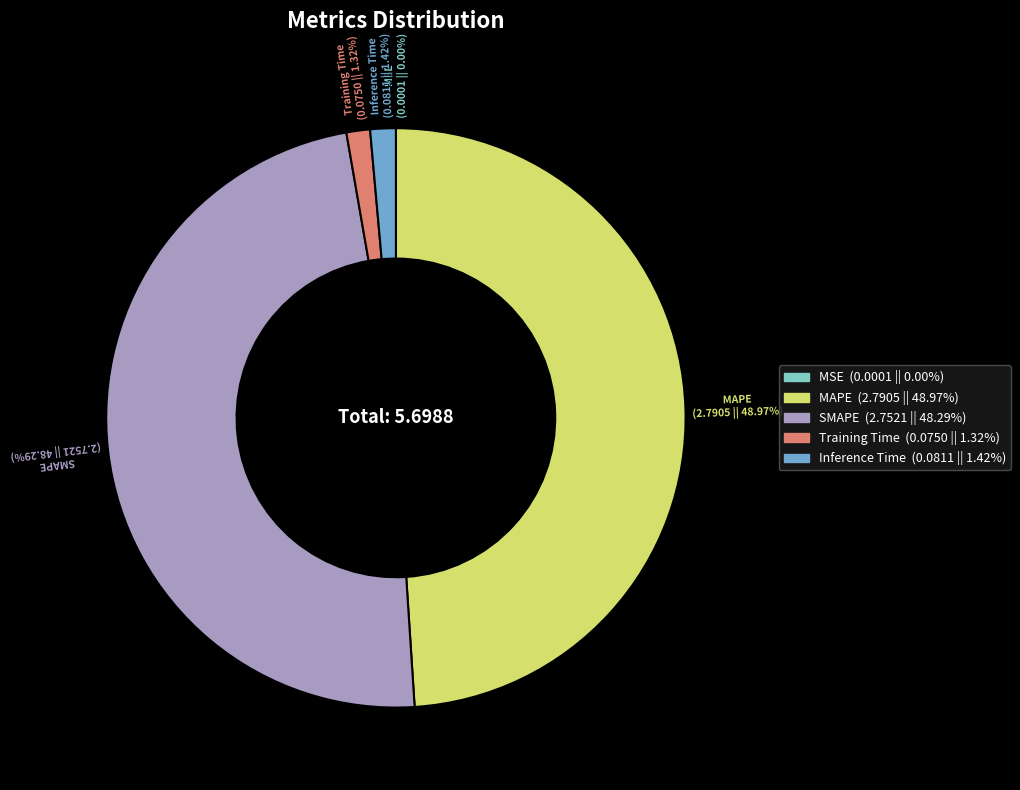

To the nearest percent, what is the difference between the Inference Time and SMAPE slice percentages?

47%